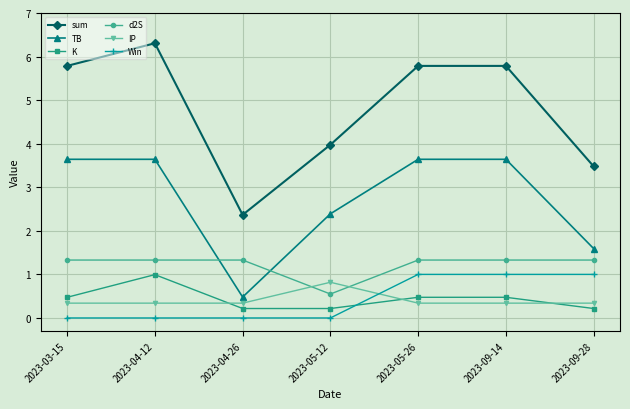

How many lines are shown in the chart?

6